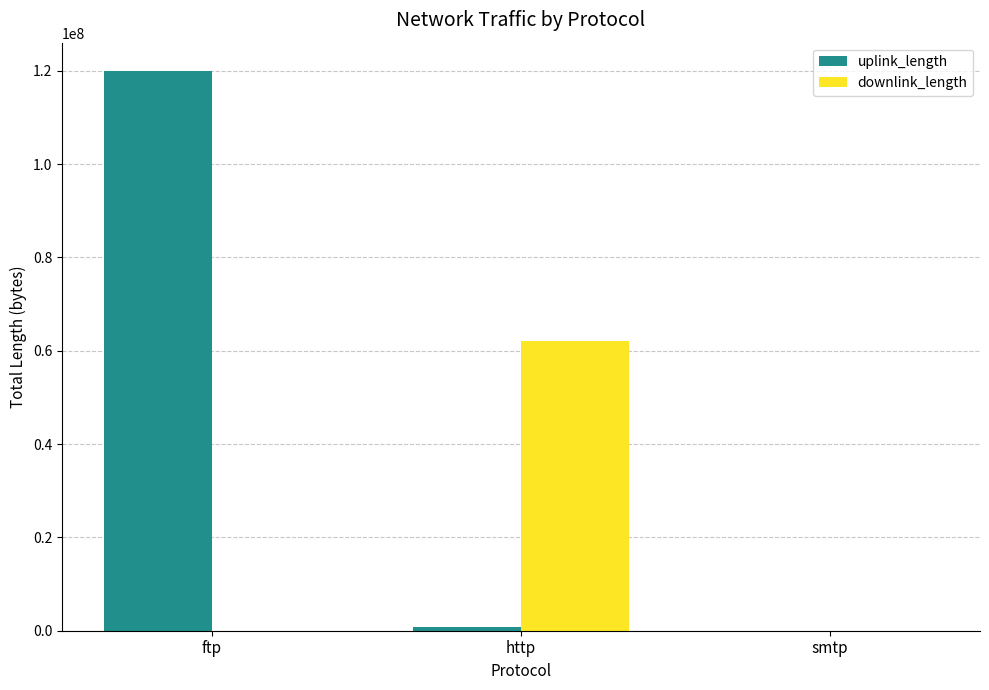

What are all the series names shown in the legend?

uplink_length, downlink_length